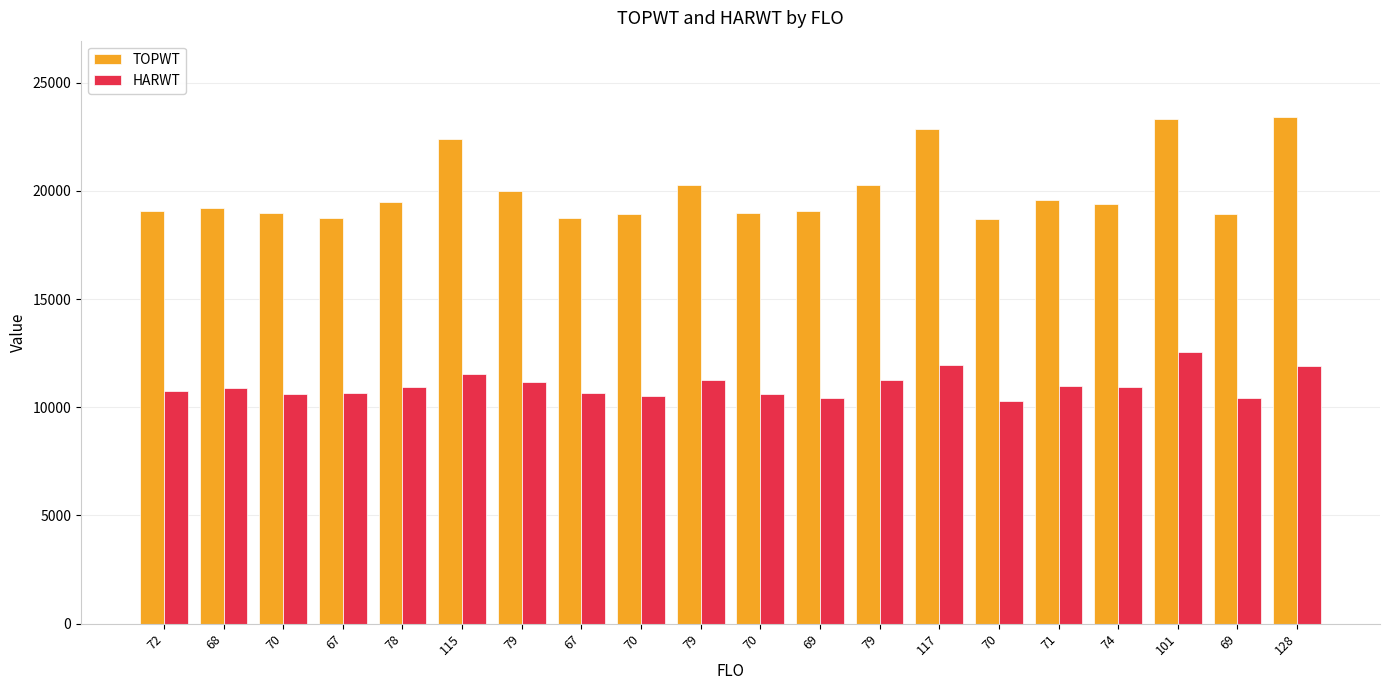

What is the label of the 16th bar from the right?

78